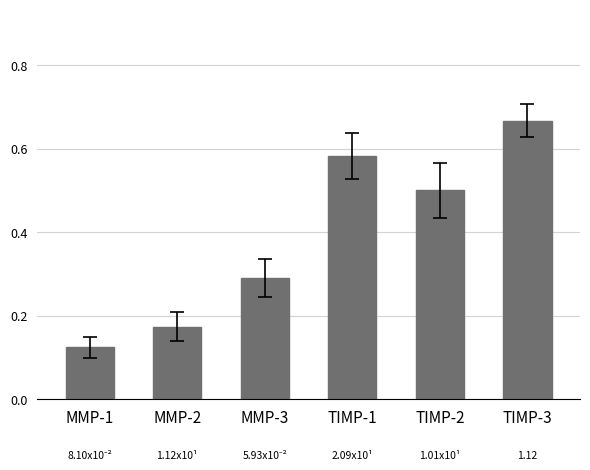

List the labels in order of value, smallest first.

MMP-1, MMP-2, MMP-3, TIMP-2, TIMP-1, TIMP-3